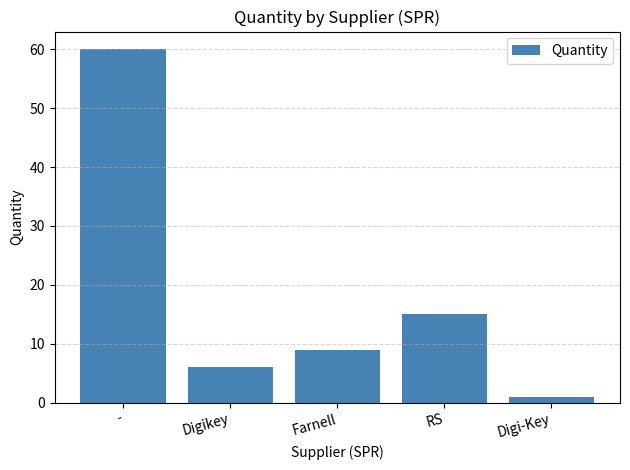

What is the sum of the values at - and Digi-Key?

61